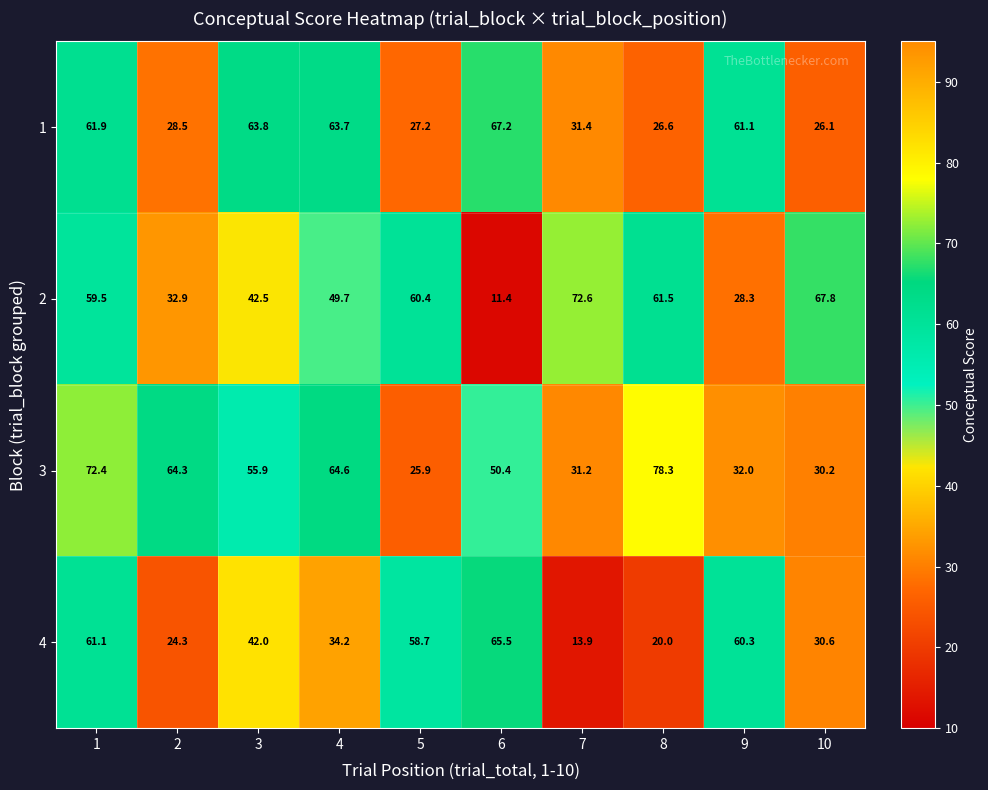

List the labels in order of 4 value, largest first.

6, 1, 9, 5, 3, 4, 10, 2, 8, 7